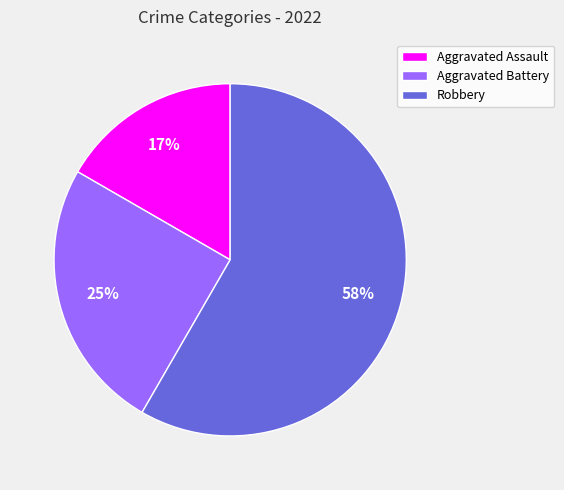

Rank the categories by value from lowest to highest.

Aggravated Assault, Aggravated Battery, Robbery